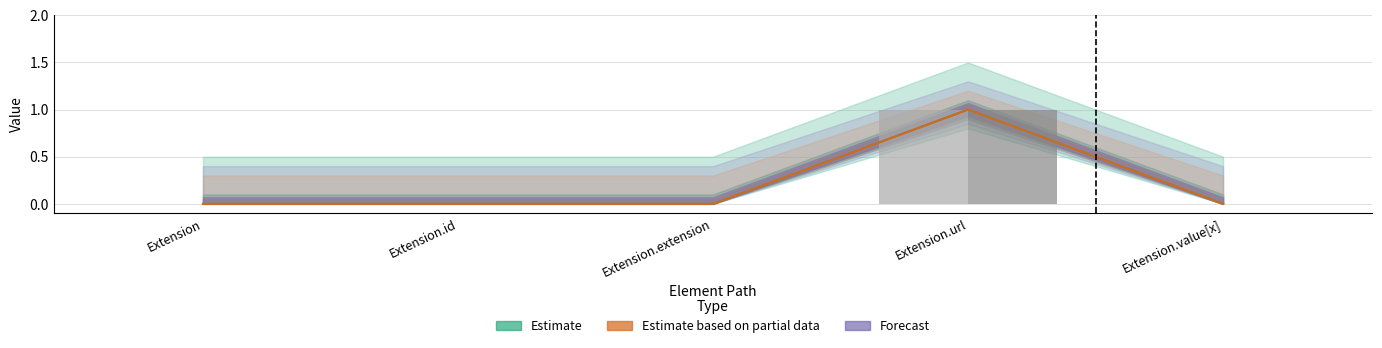

At which label does Min reach its peak?

Extension.url